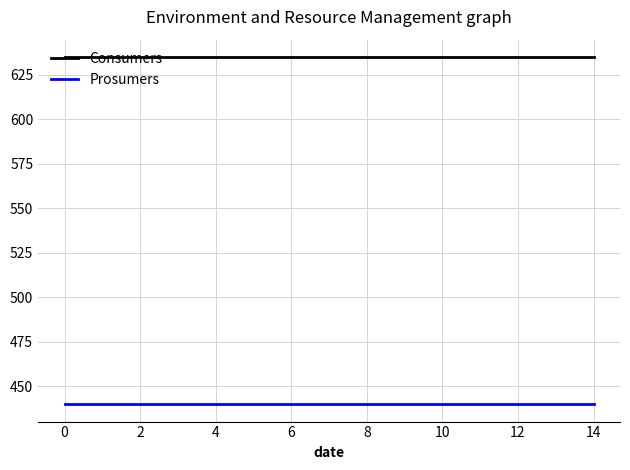

Does the chart have visible grid lines?

Yes